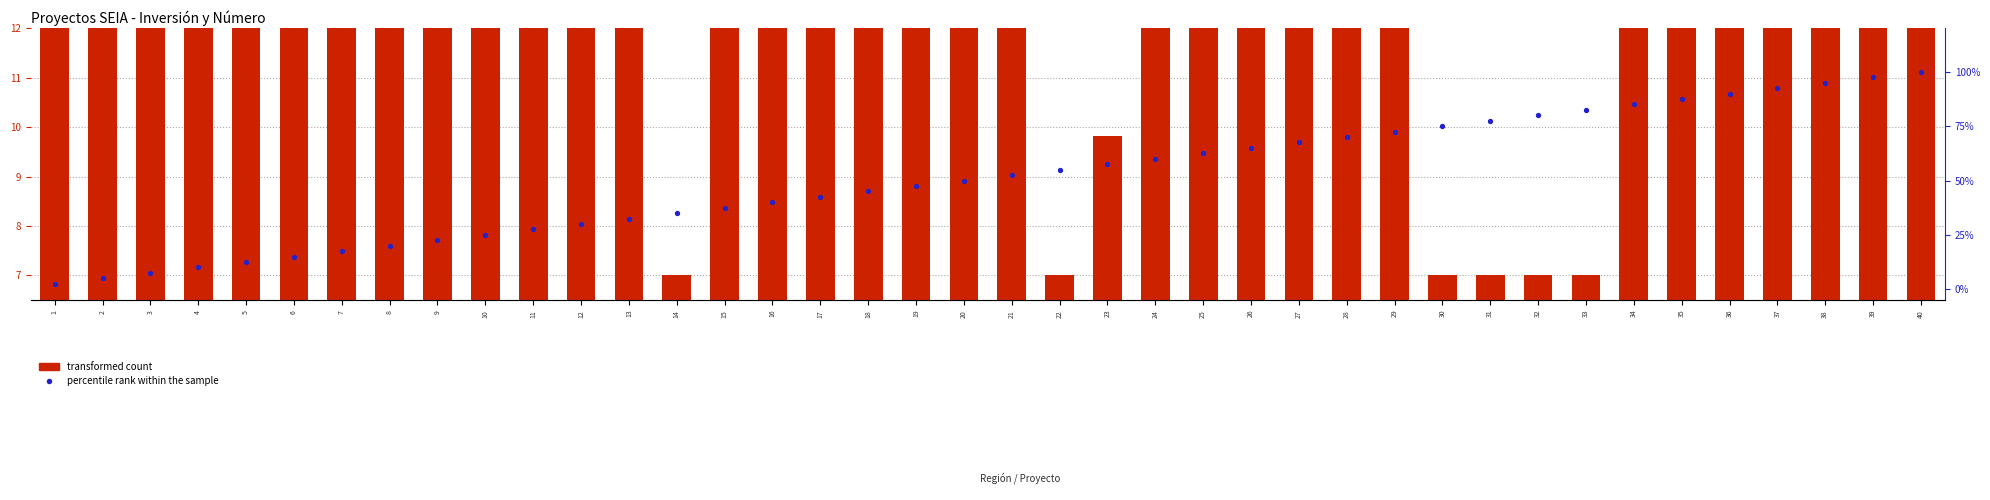

What are all the series names shown in the legend?

transformed count, percentile rank within the sample